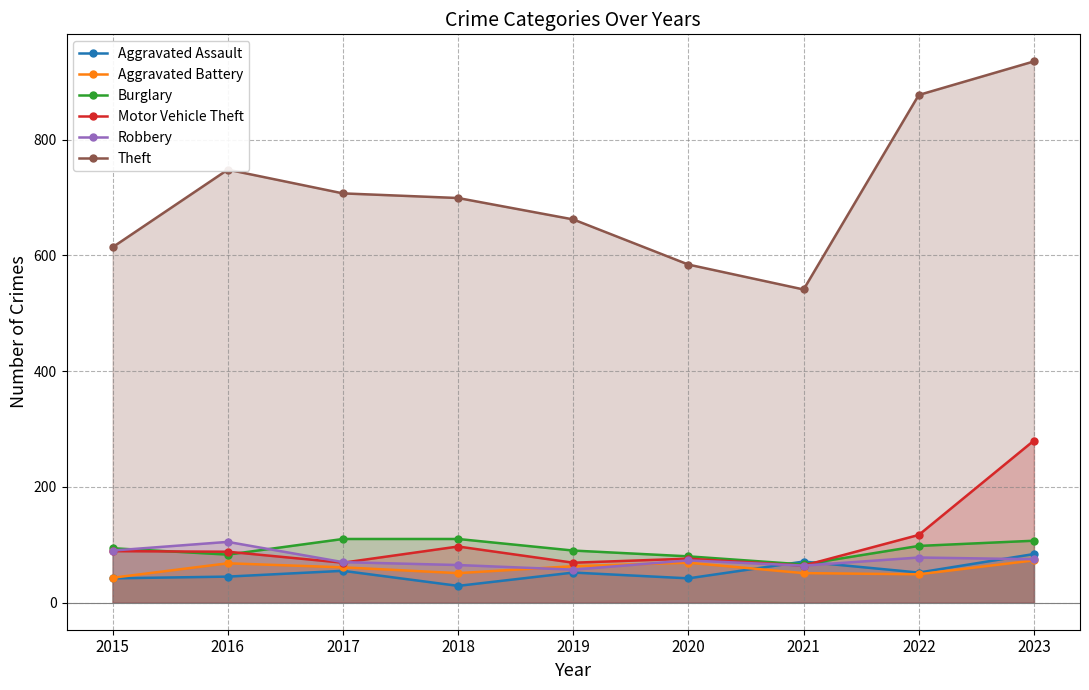

Which has a higher value, 2019 or 2021?

2021